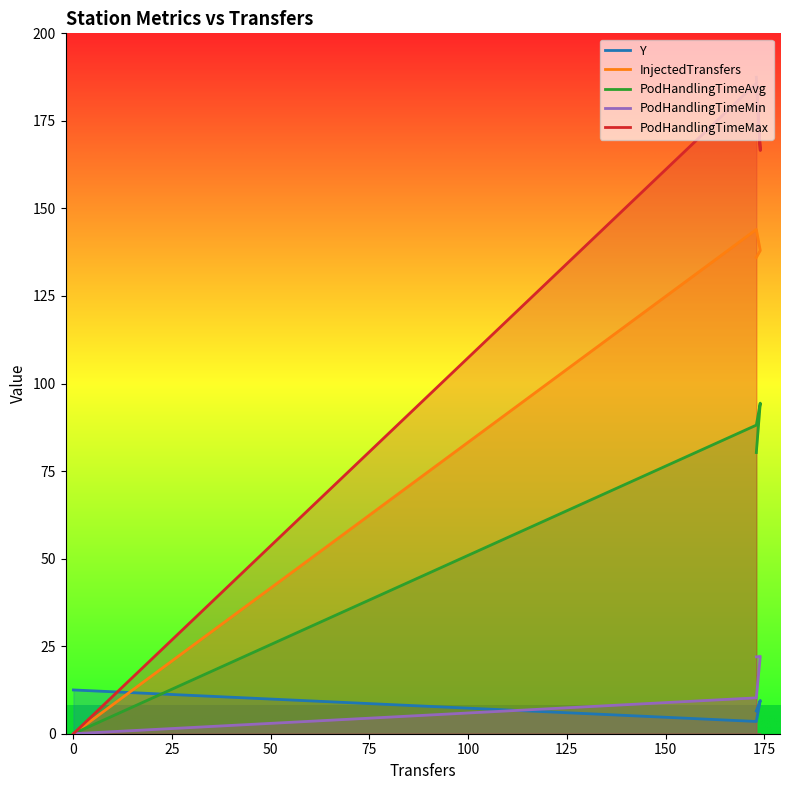

How many categories are shown in the chart?

4